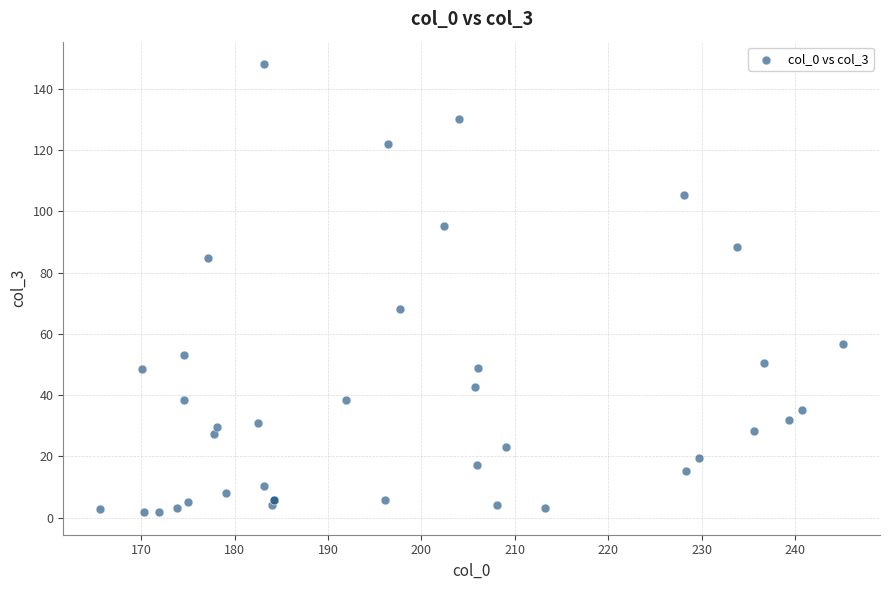

What Y value in the scatter plot is closest to 74?

68.1